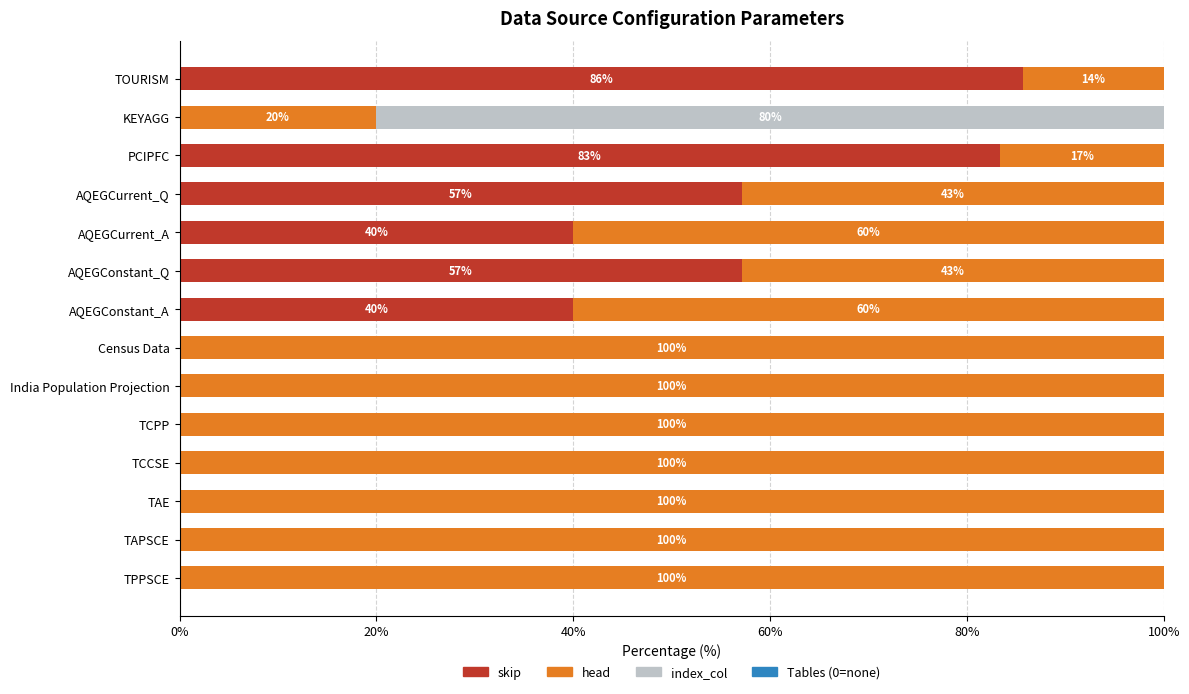

What is the highest value of the skip series?

85.7